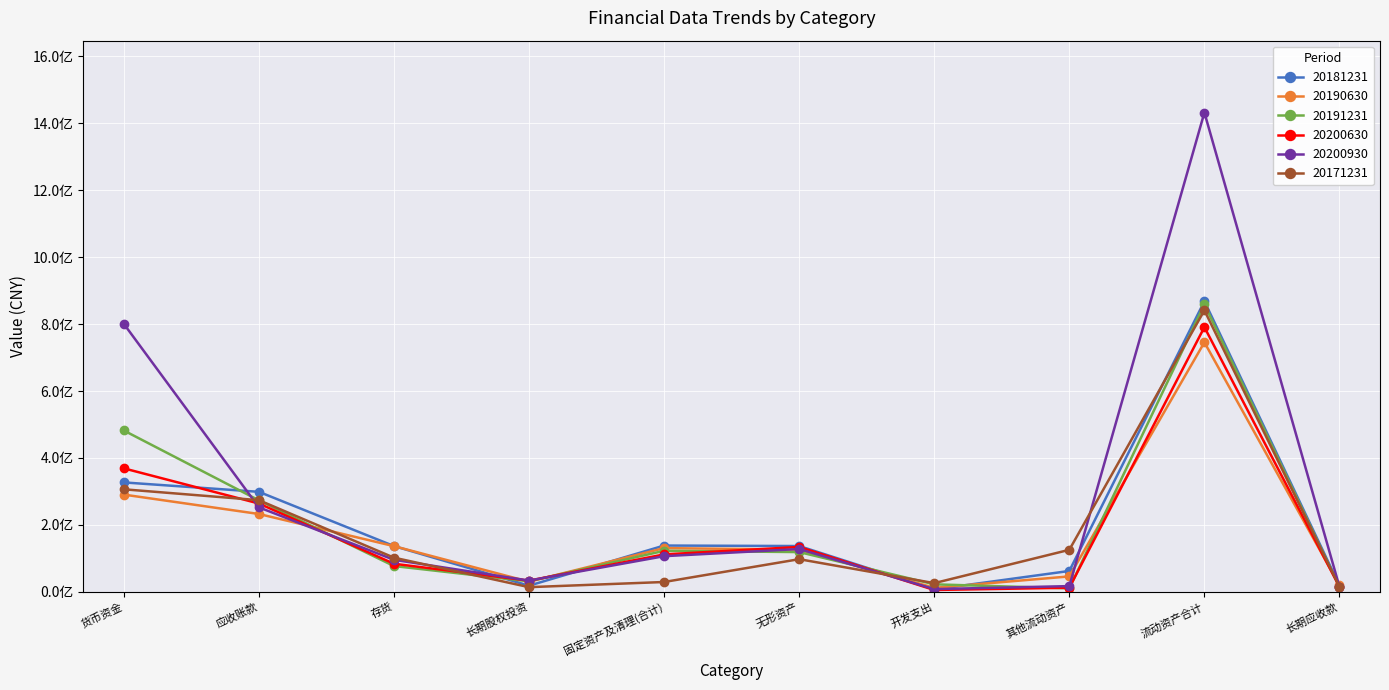

How many interior local valleys does the 20200930 series have?

2